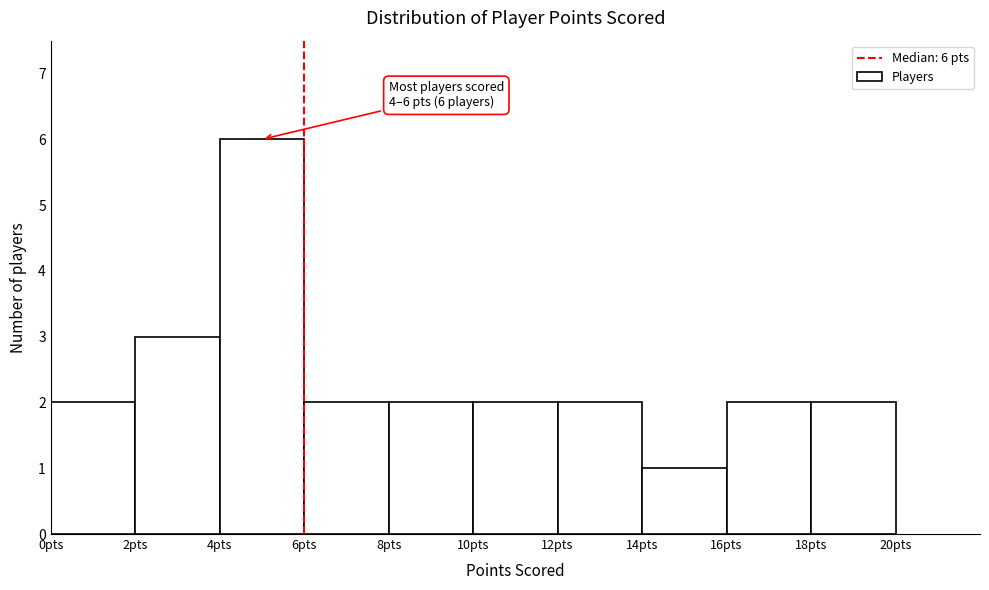

Over which range of the x-axis is the bar tallest?

4 to 6